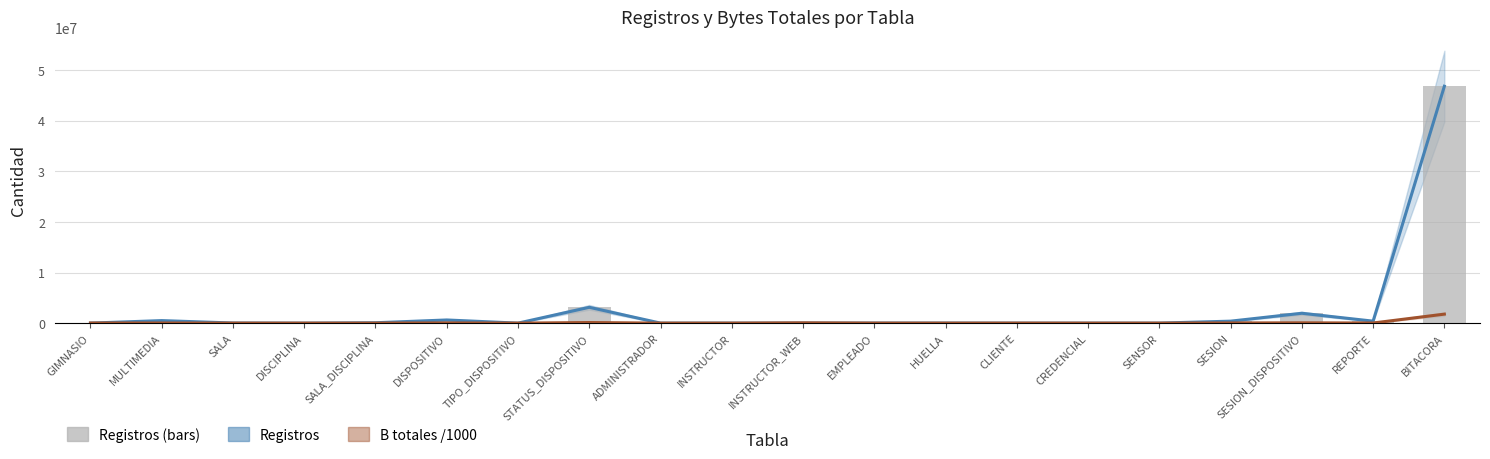

Is it true that Registros equals 1472.8 at ADMINISTRADOR?

False